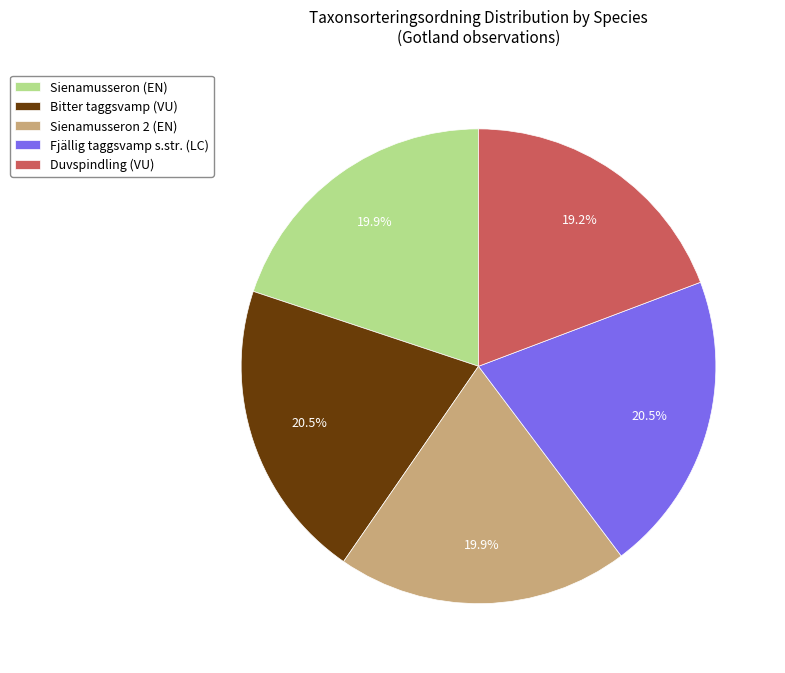

What percentage do Bitter taggsvamp (VU) and Sienamusseron 2 (EN) together represent?

40.4%